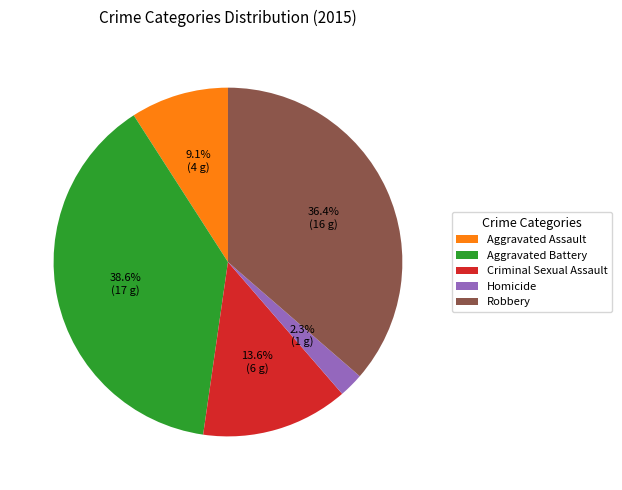

Does Robbery represent more than half of the total?

No